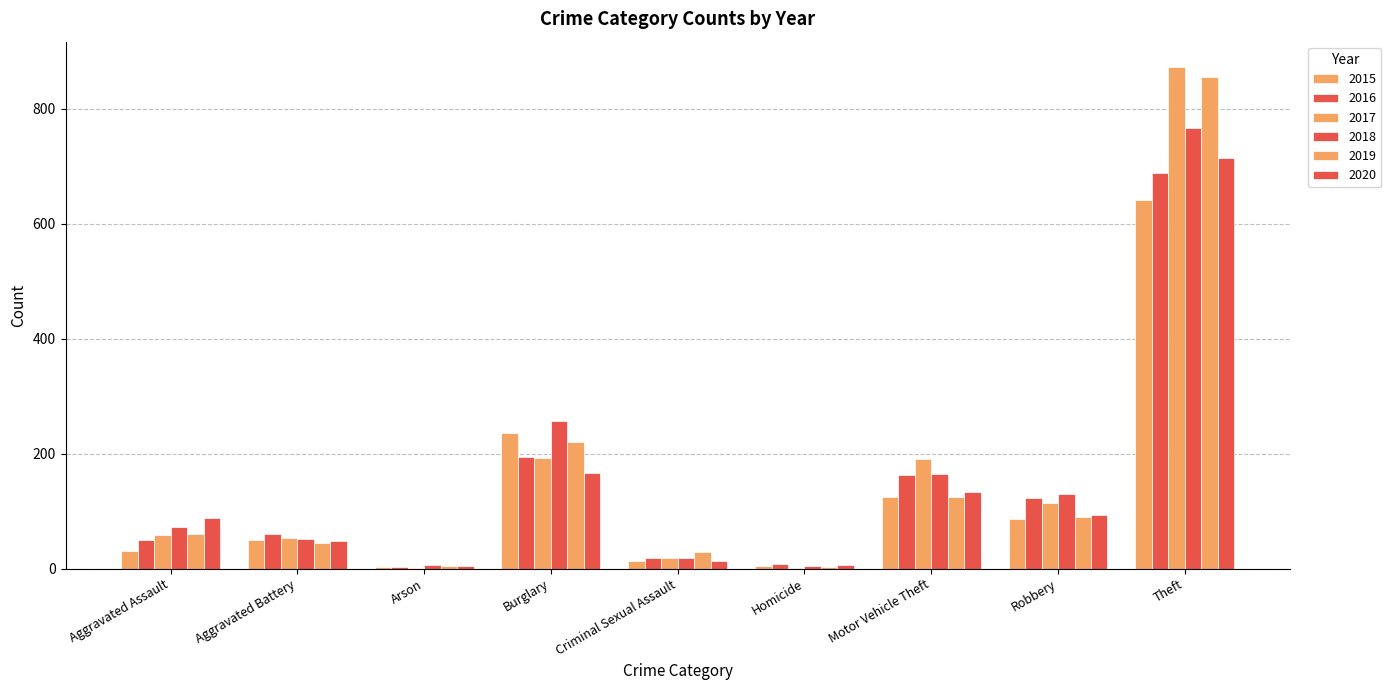

How many categories are shown in the chart?

9